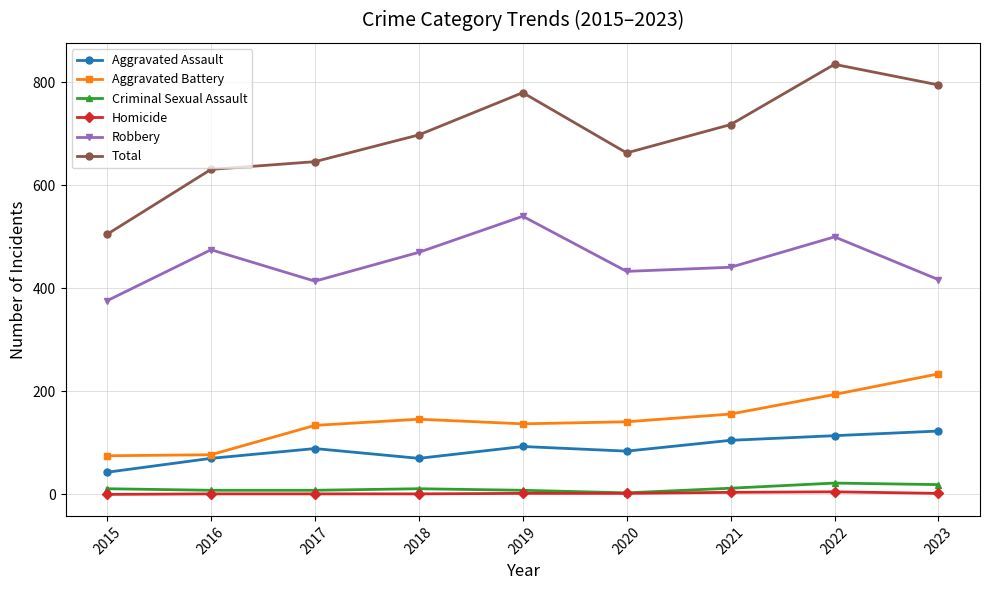

What is the value of the Aggravated Battery point at the 9th from the left?

234